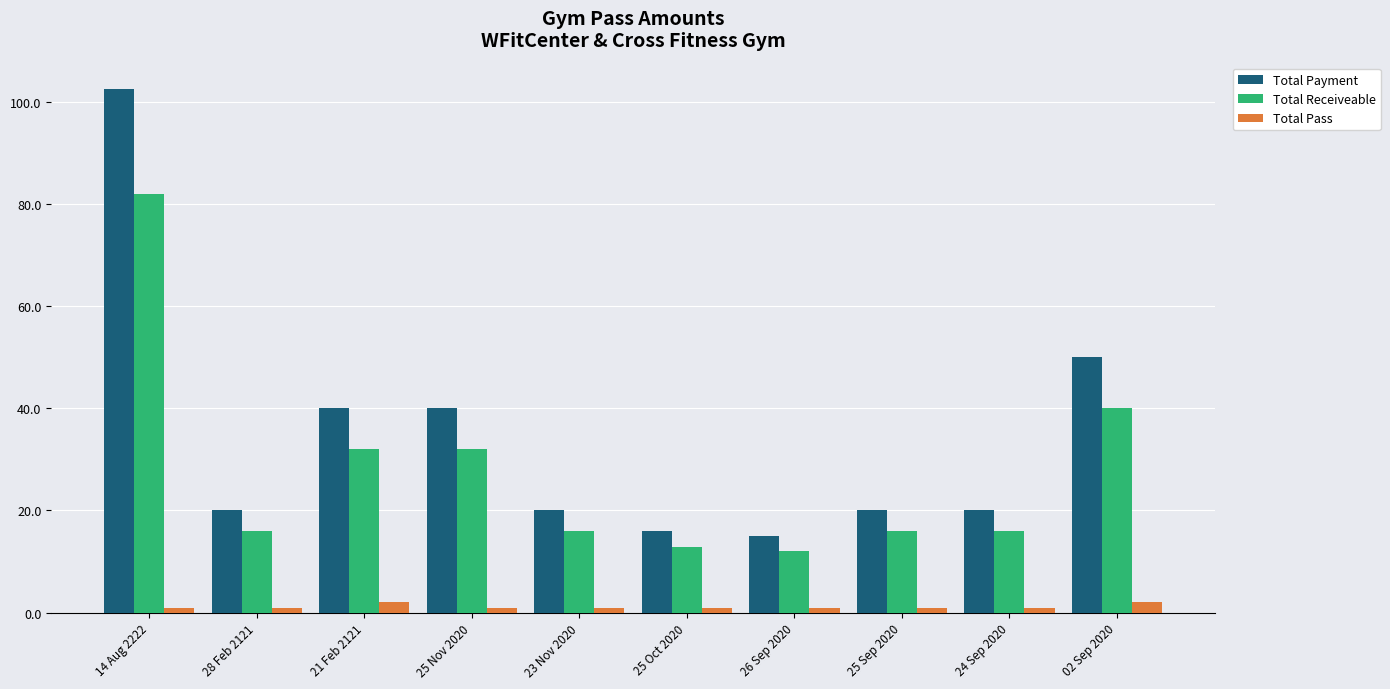

What is the label of the 7th bar from the left?

26 Sep 2020